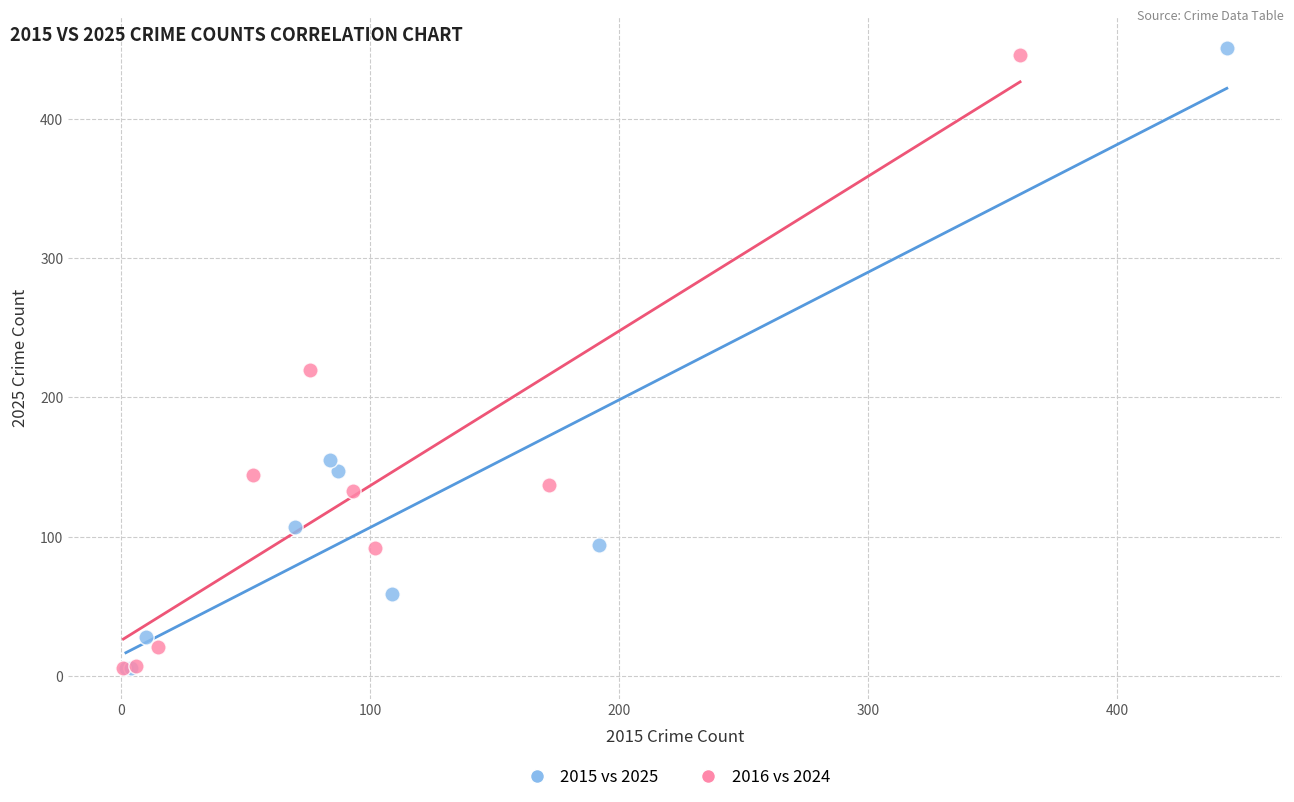

Which series has the largest Y range (max minus min)?

2015 vs 2025